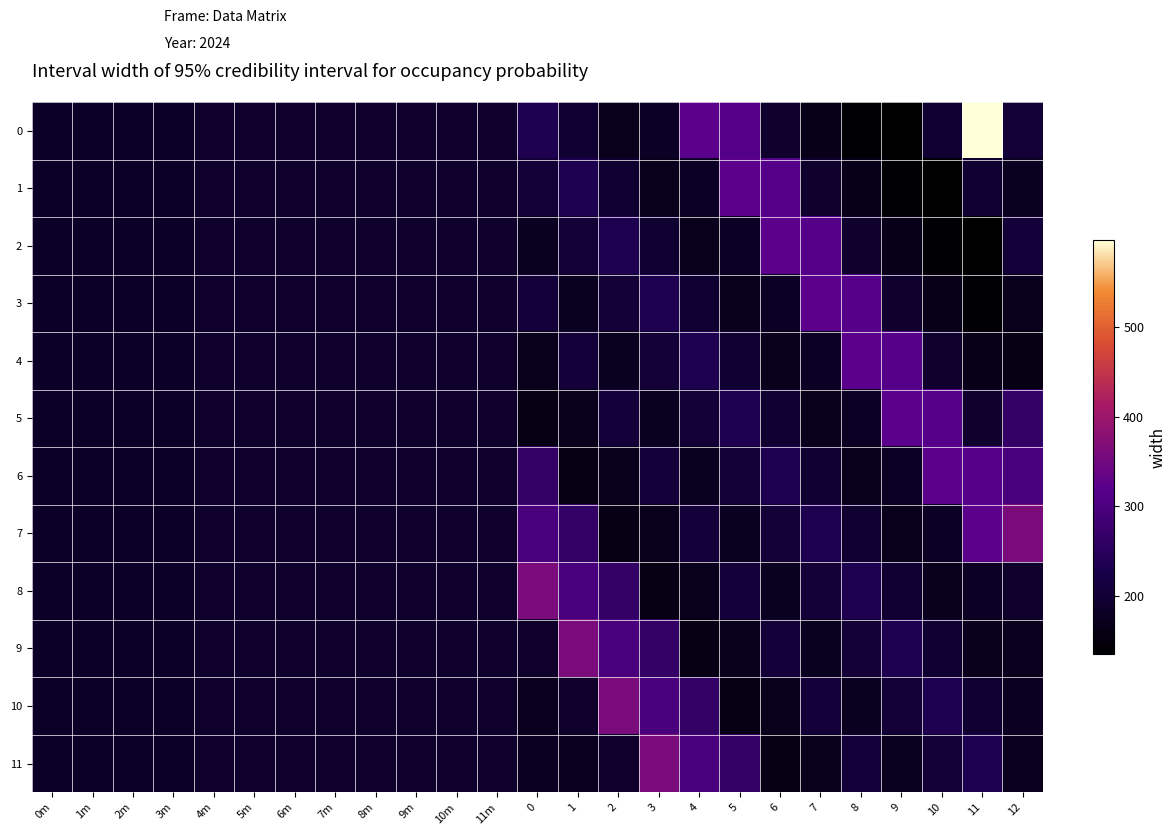

What is the spread (max minus min) of values at 10?

186.0